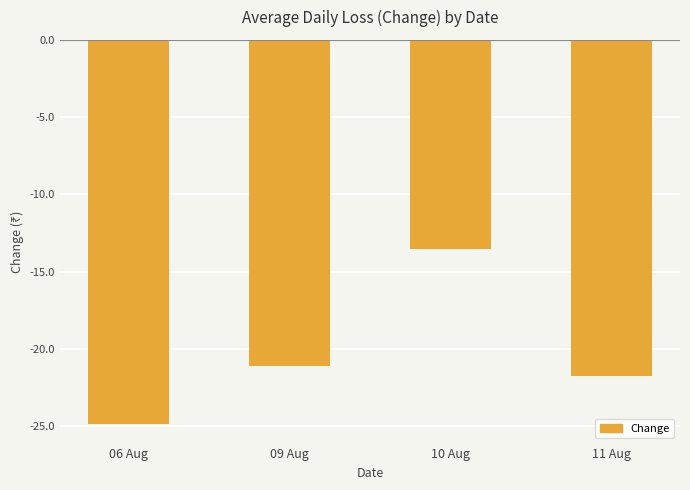

What is the difference between the maximum and minimum values?

11.3